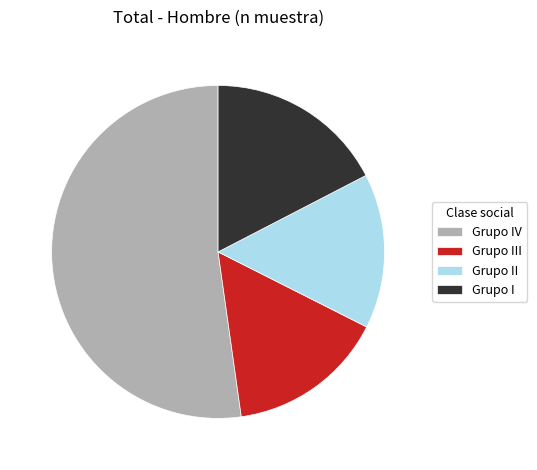

True or false: Grupo III accounts for 15% of the total.

True